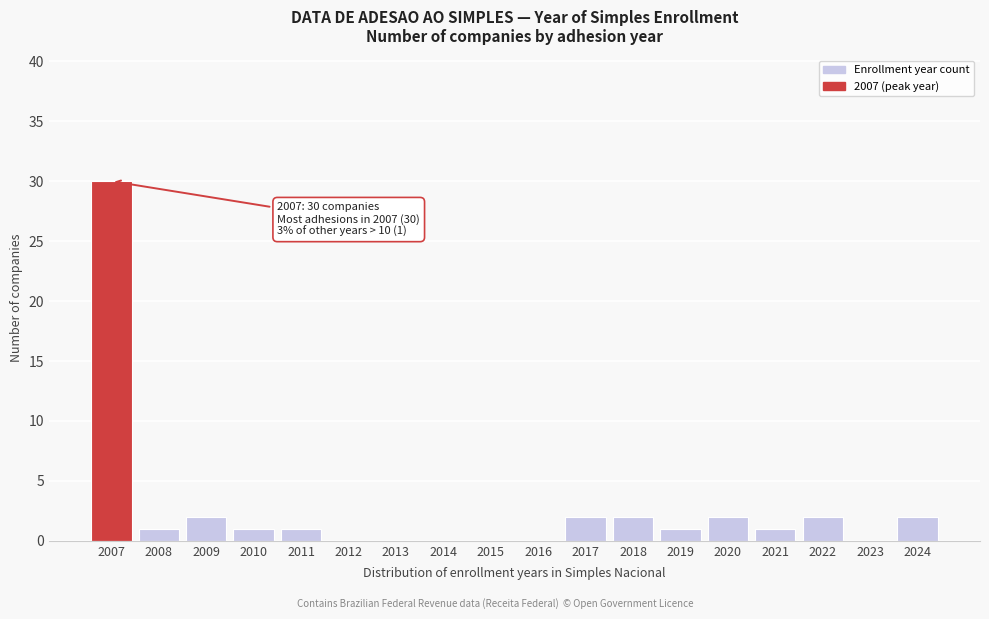

Reading right to left, what are all the values shown in this chart?

2024=2	2023=0	2022=2	2021=1	2020=2	2019=1	2018=2	2017=2	2016=0	2015=0	2014=0	2013=0	2012=0	2011=1	2010=1	2009=2	2008=1	2007=30